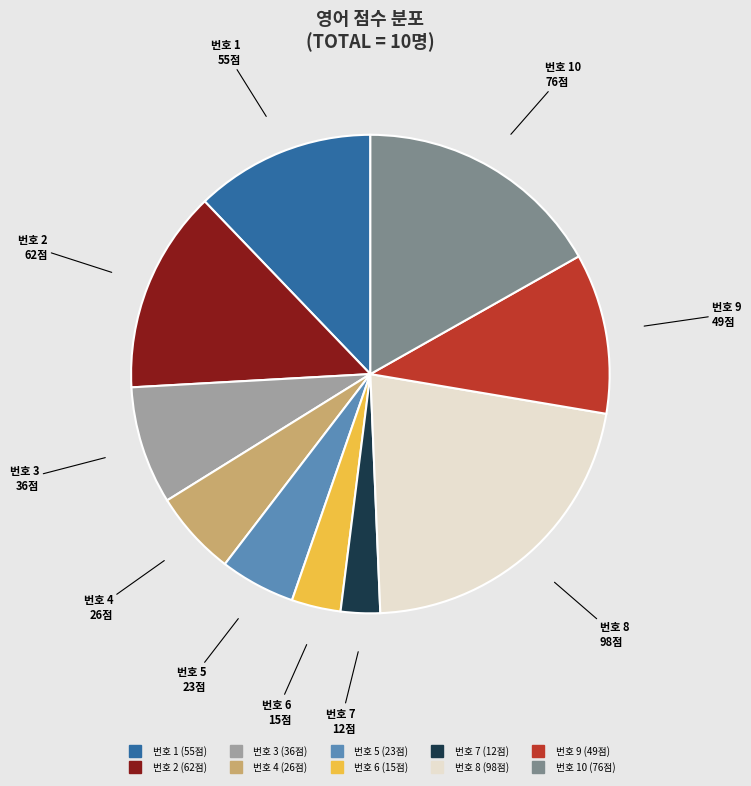

Does any single category account for the majority?

No